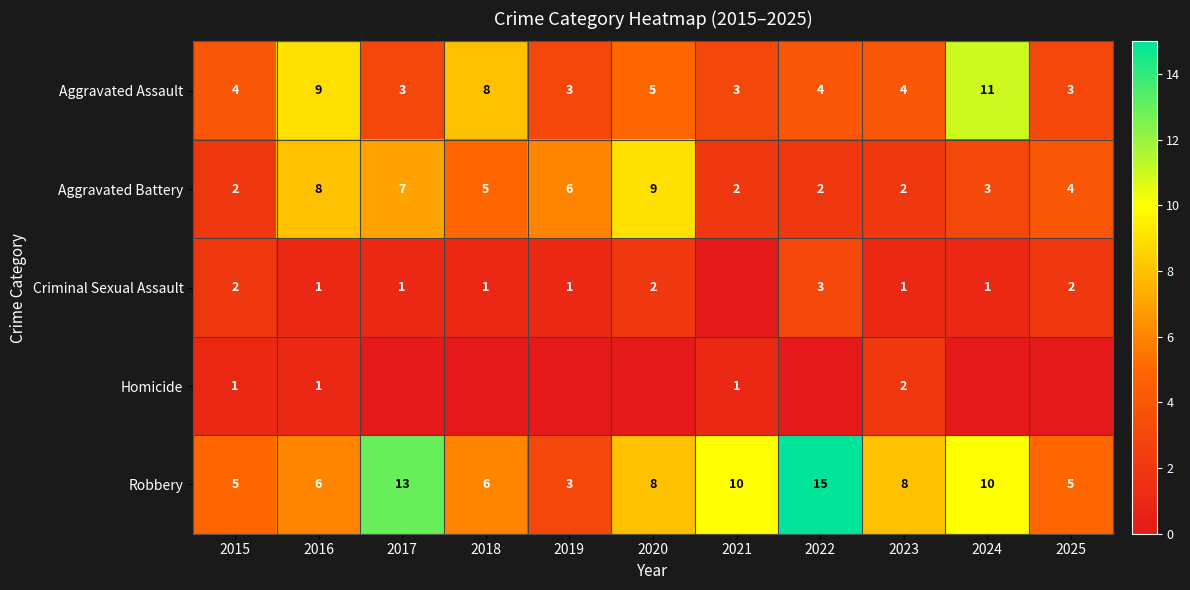

Between 2015 and 2020, which is larger?

2020